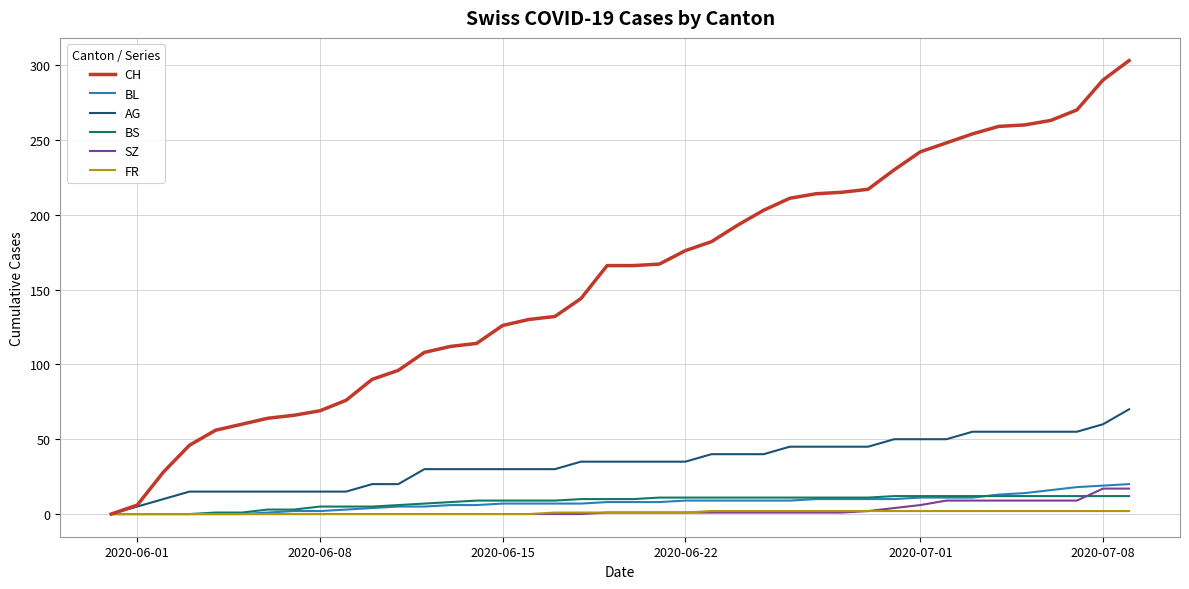

What is the maximum value for BS?

12